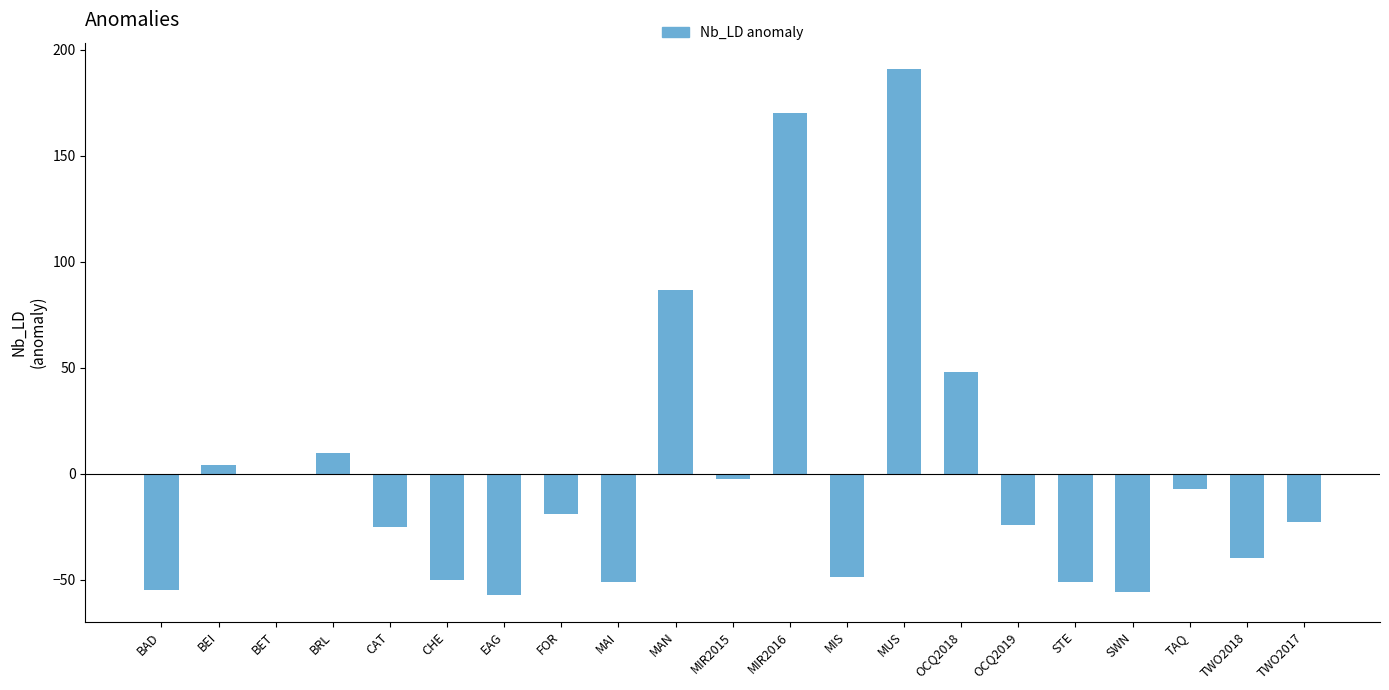

Are the bars horizontal?

No